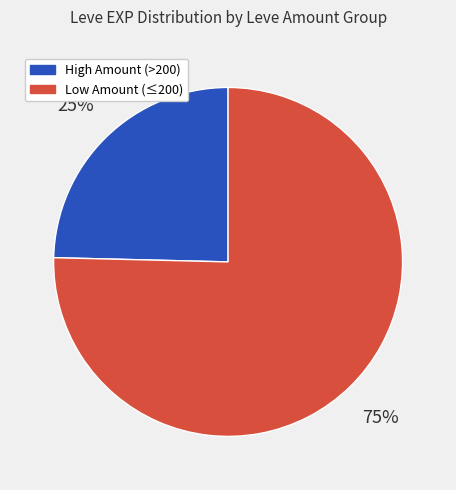

To the nearest percent, what is the average slice percentage?

50%